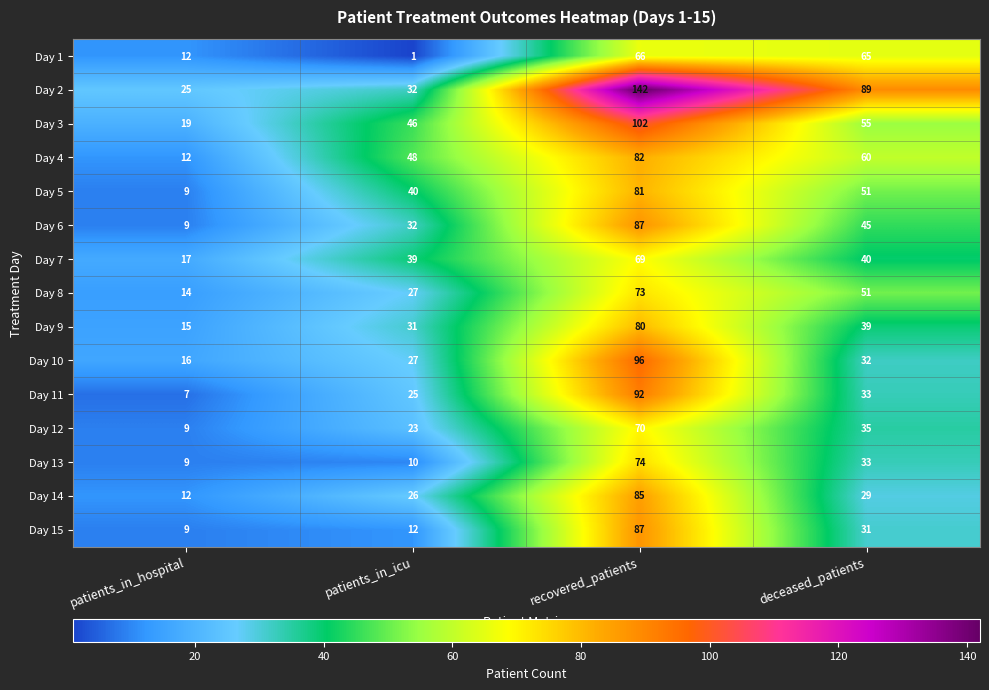

Which series changed the most between patients_in_hospital and deceased_patients?

Day 2